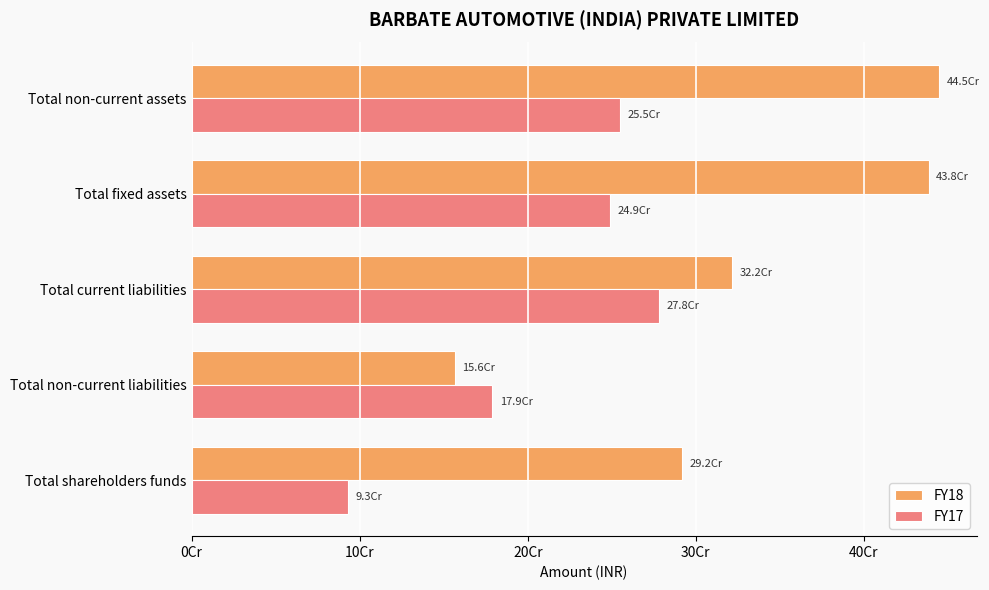

At which category does the chart reach its minimum across all series?

Total shareholders funds